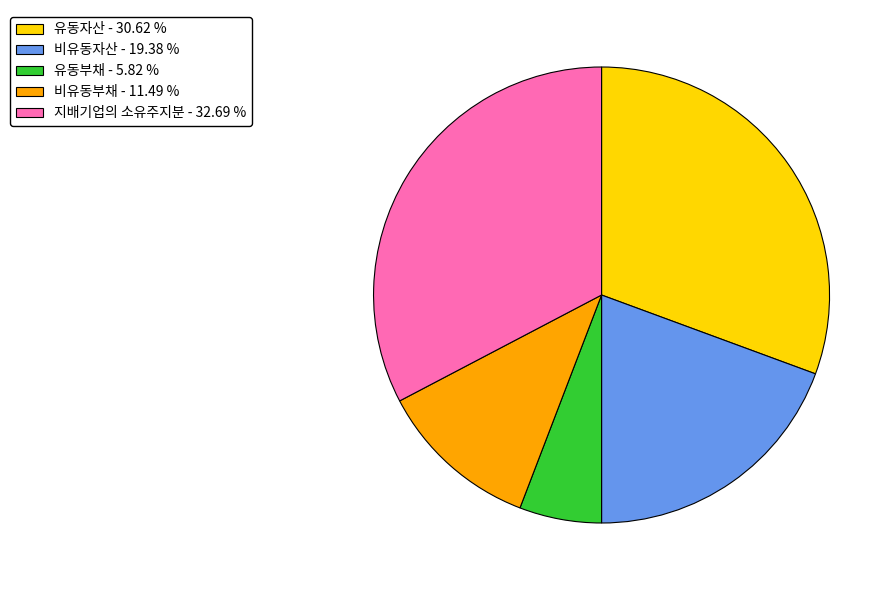

Is it true that 비유동부채 is 17% of the pie?

False